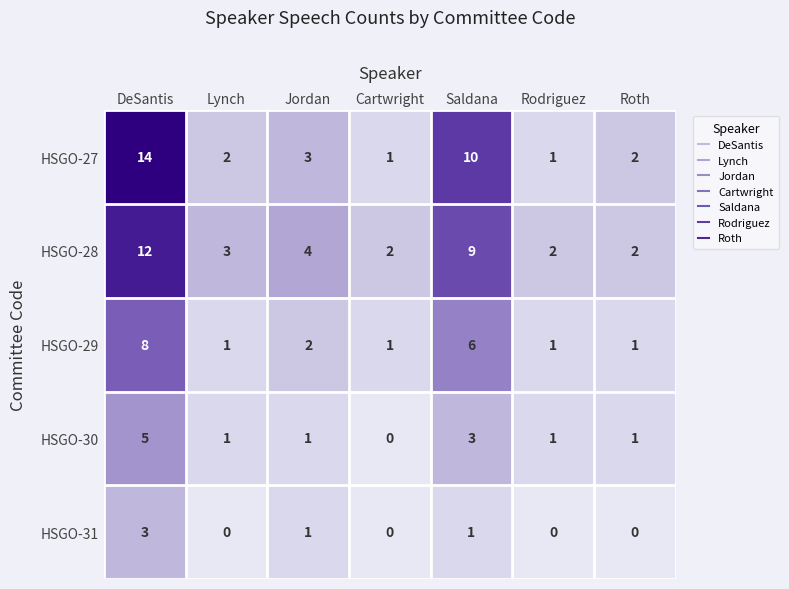

What is the difference between the maximum and minimum values in the HSGO-29 series?

7